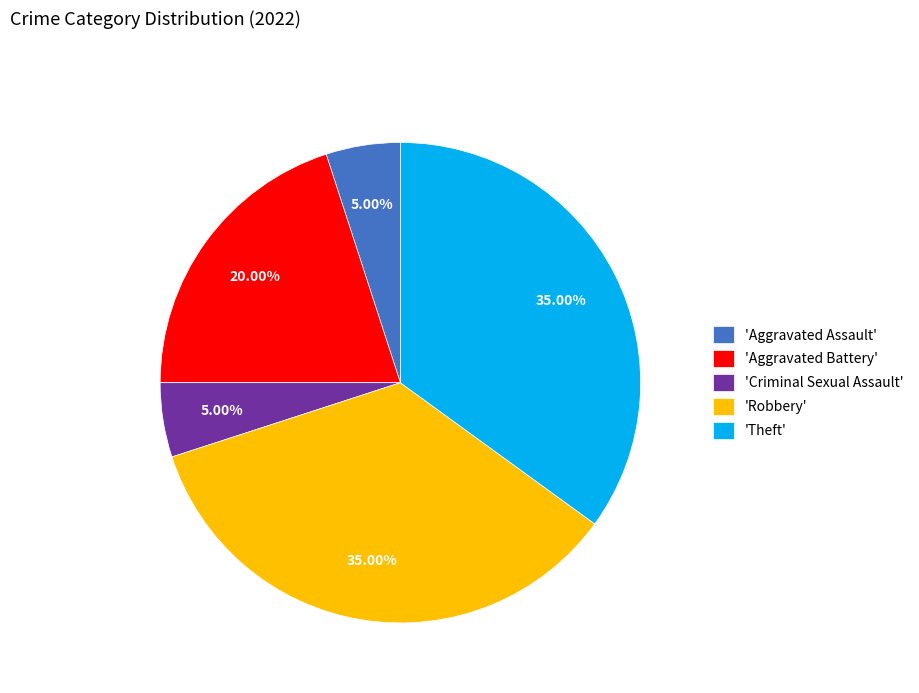

Is the sum of 'Robbery' and 'Aggravated Assault' greater than half?

No